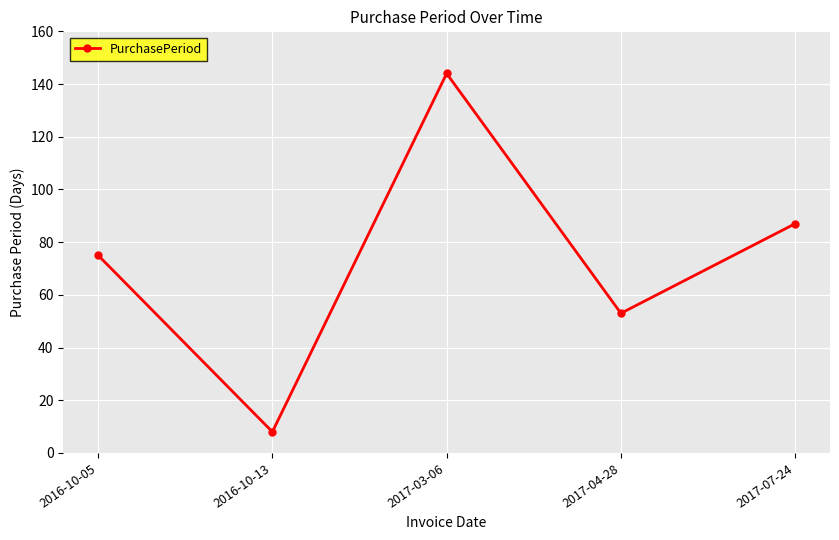

Rank the categories by value from highest to lowest.

2017-03-06, 2017-07-24, 2016-10-05, 2017-04-28, 2016-10-13